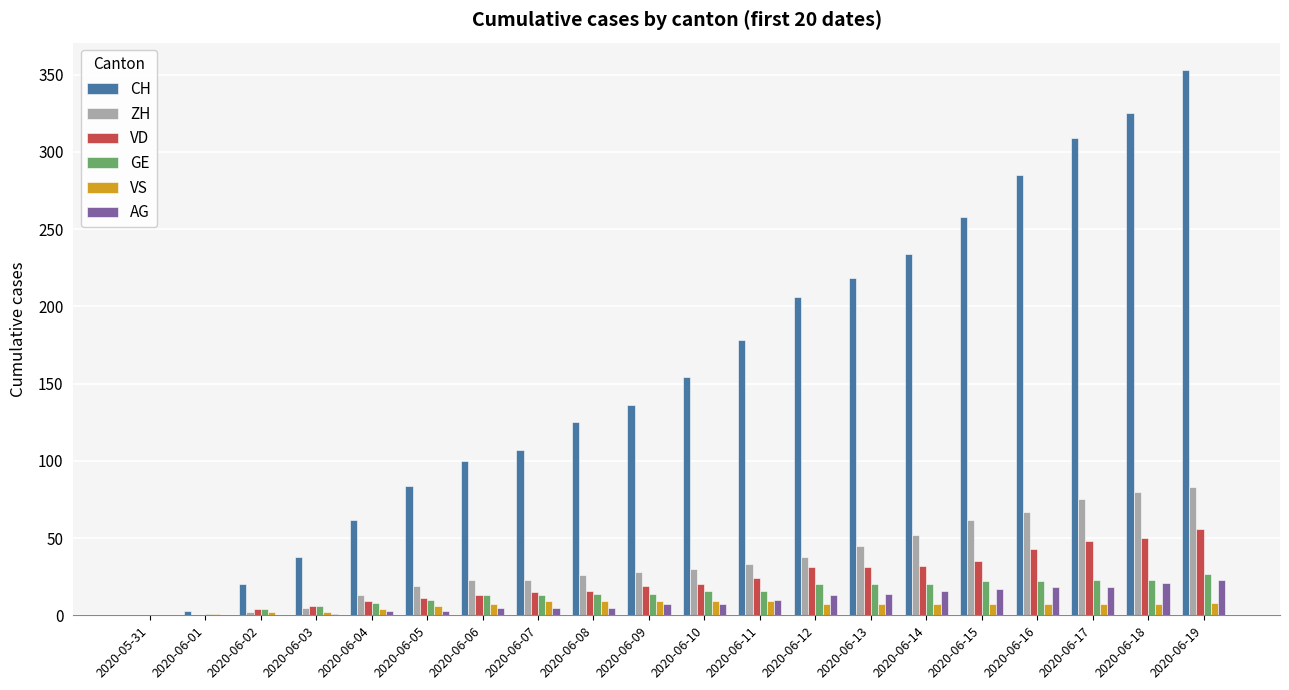

What is the sum of all CH values?

3195